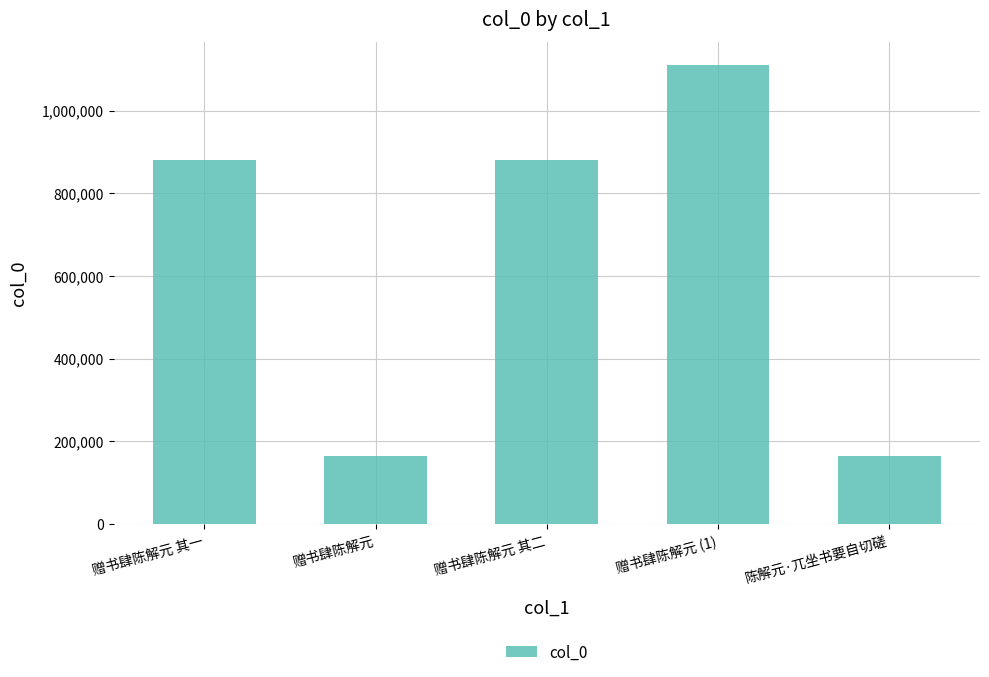

Are the bars grouped side by side (vs. stacked)?

No